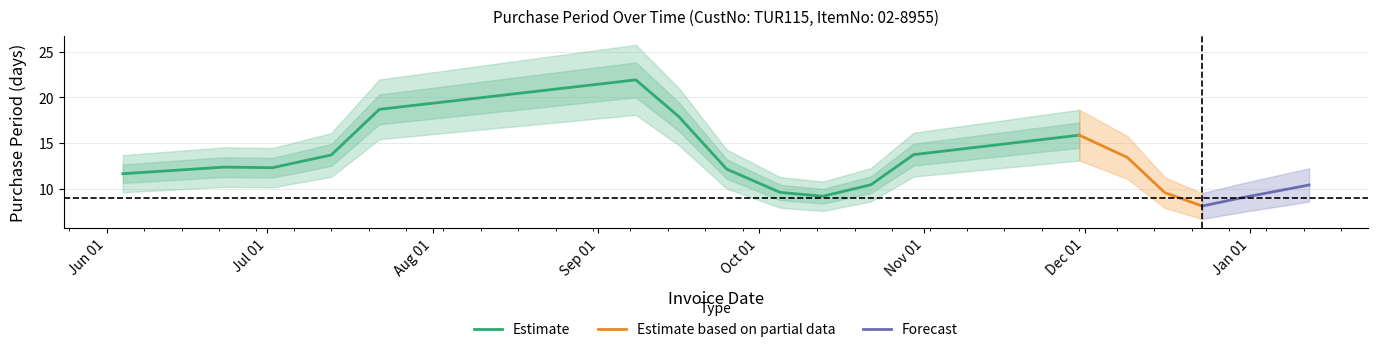

True or false: the data shows 10 at 2015-12-30.

False